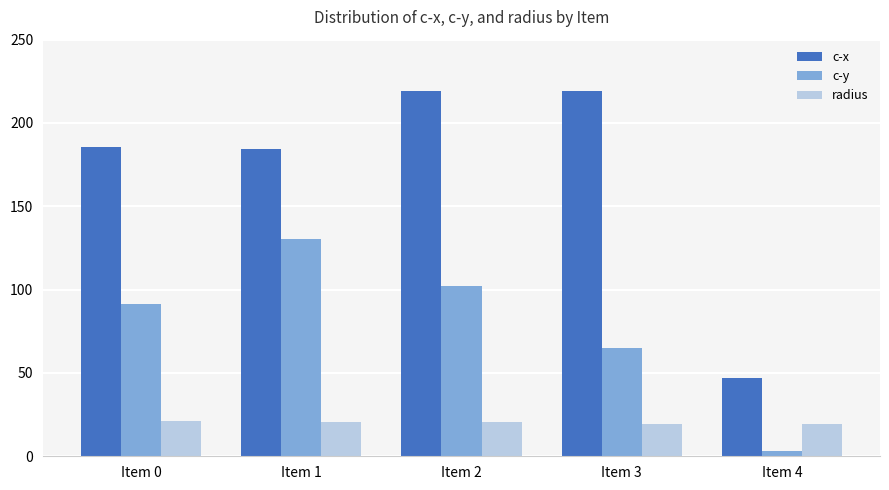

At how many categories does at least one series exceed 162?

4